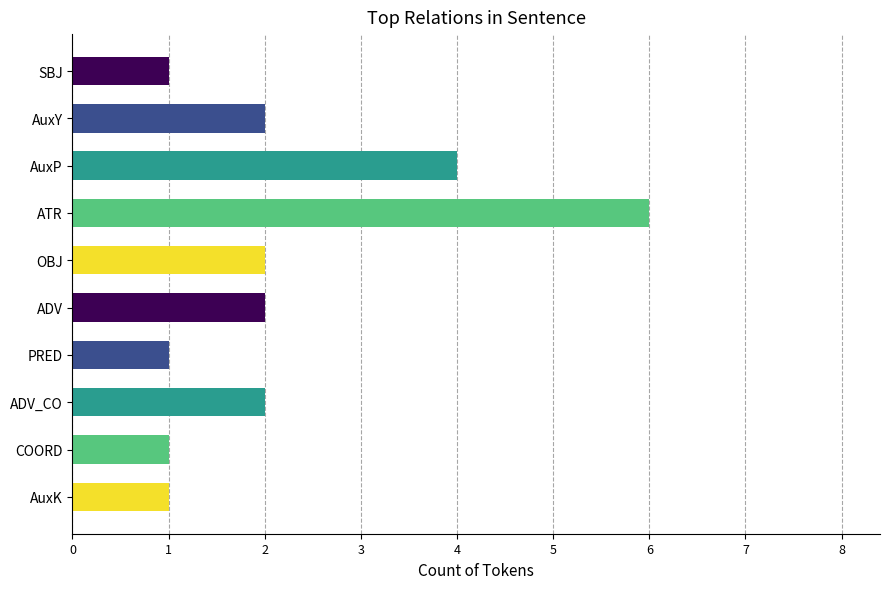

What is the difference between the maximum and second lowest values?

5